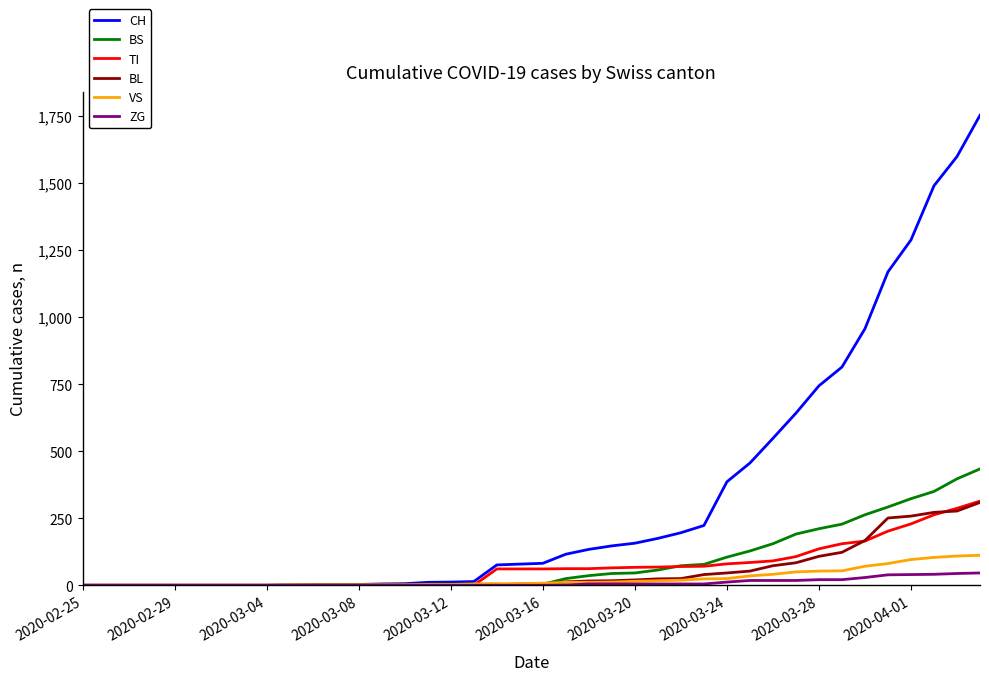

Which series has the largest total across all categories?

CH